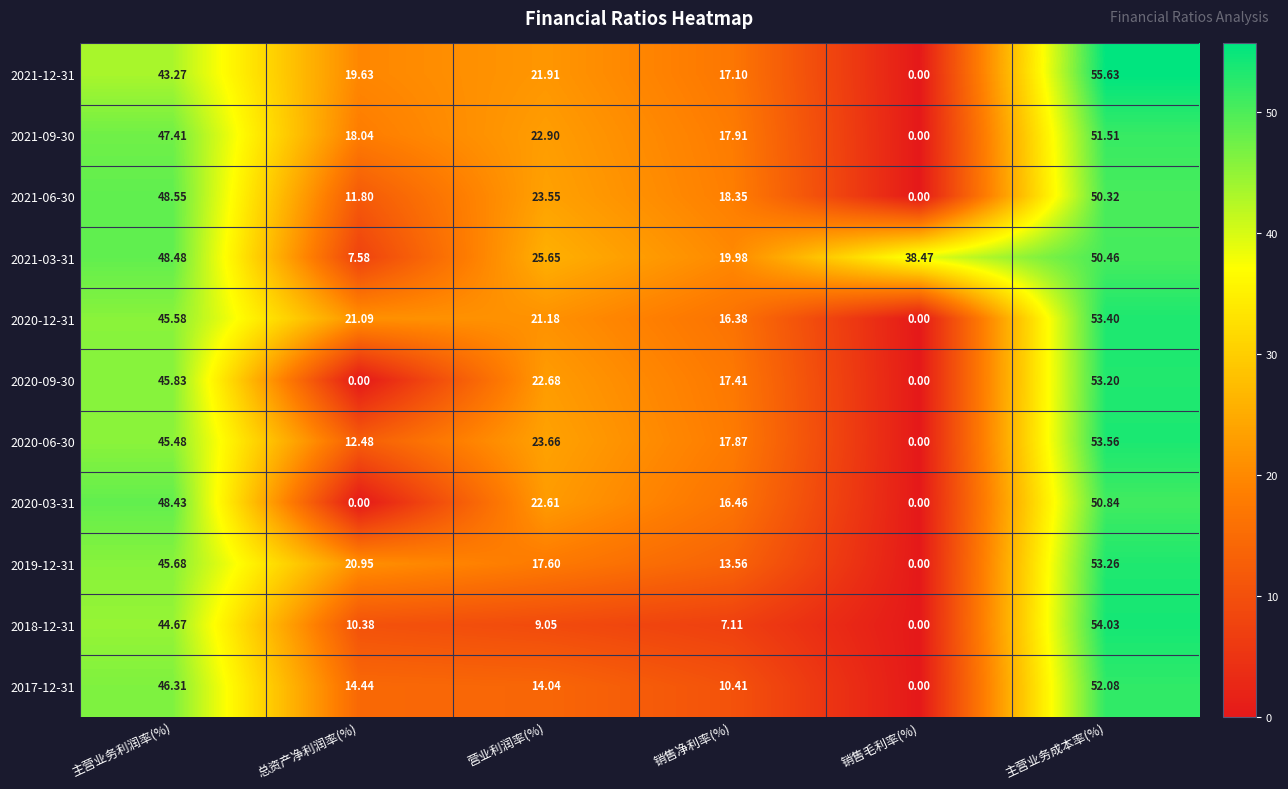

Rank the categories by 2019-12-31 value from highest to lowest.

主营业务成本率(%), 主营业务利润率(%), 总资产净利润率(%), 营业利润率(%), 销售净利率(%), 销售毛利率(%)